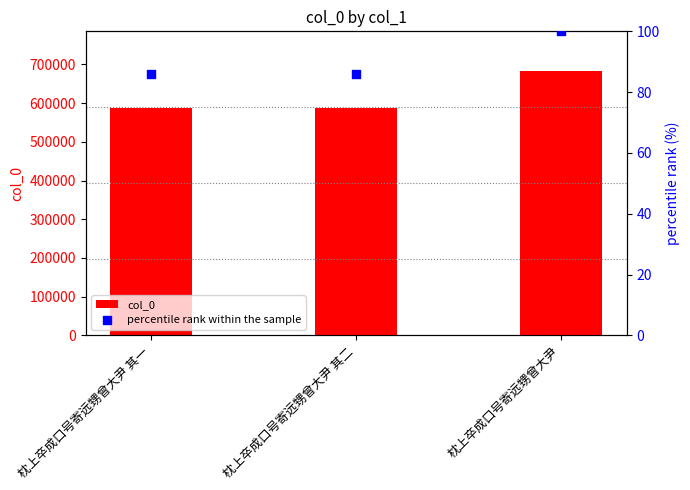

Which series reaches the maximum Y coordinate?

col_0